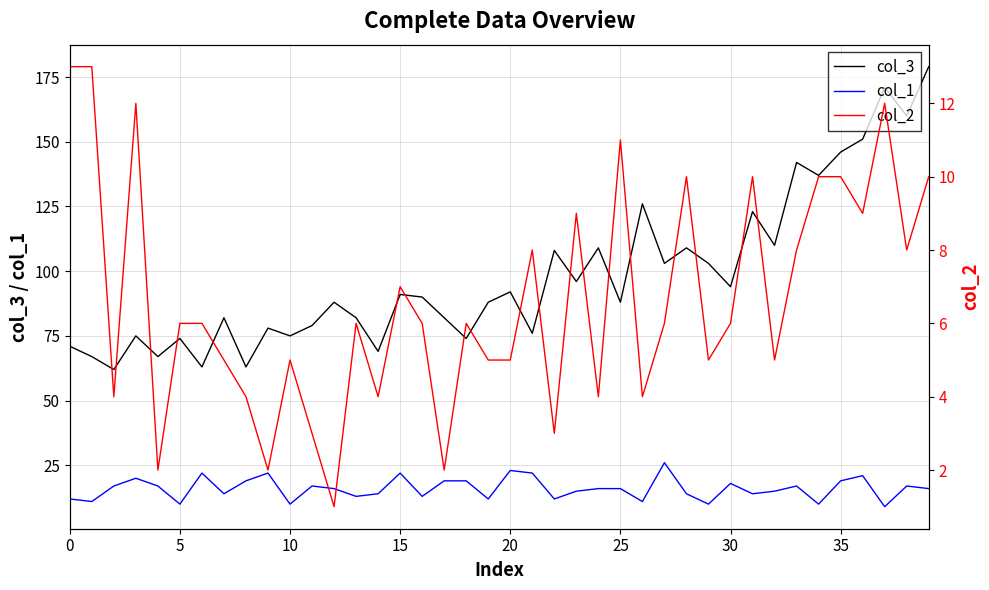

What is the minimum value for col_1?

9